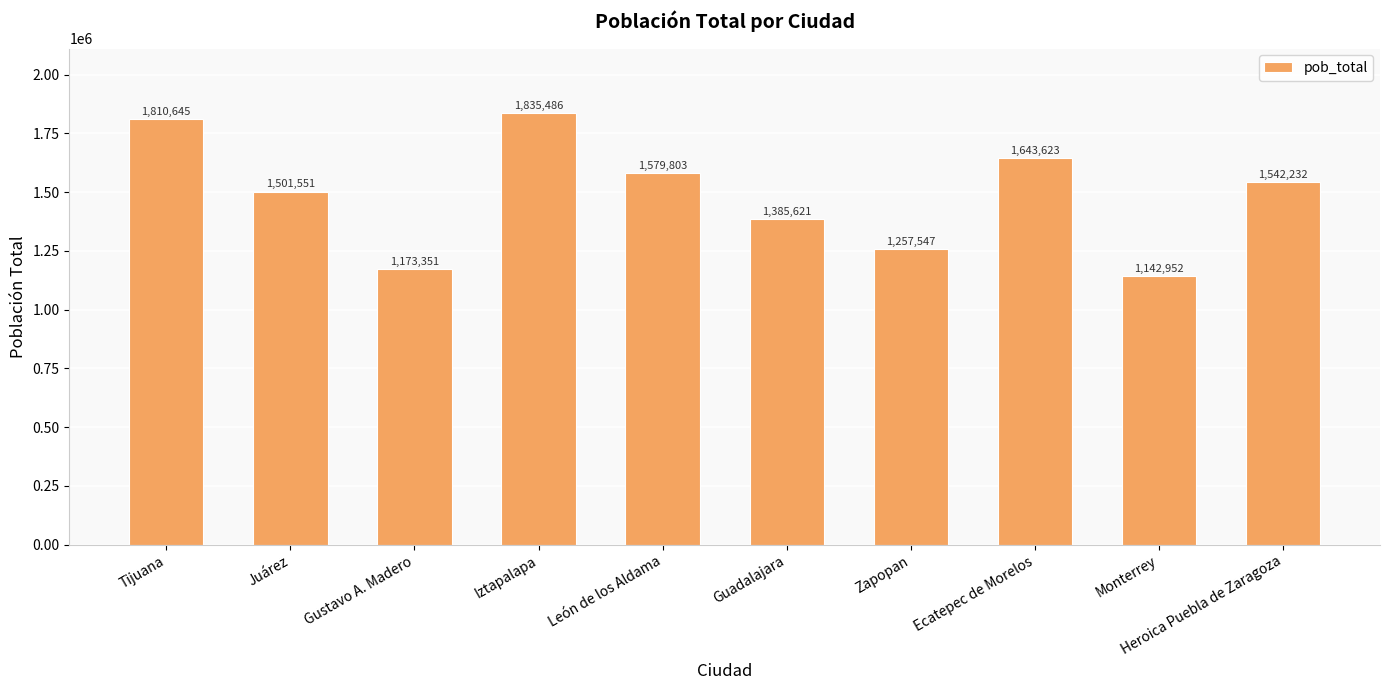

What is the average value?

1487281